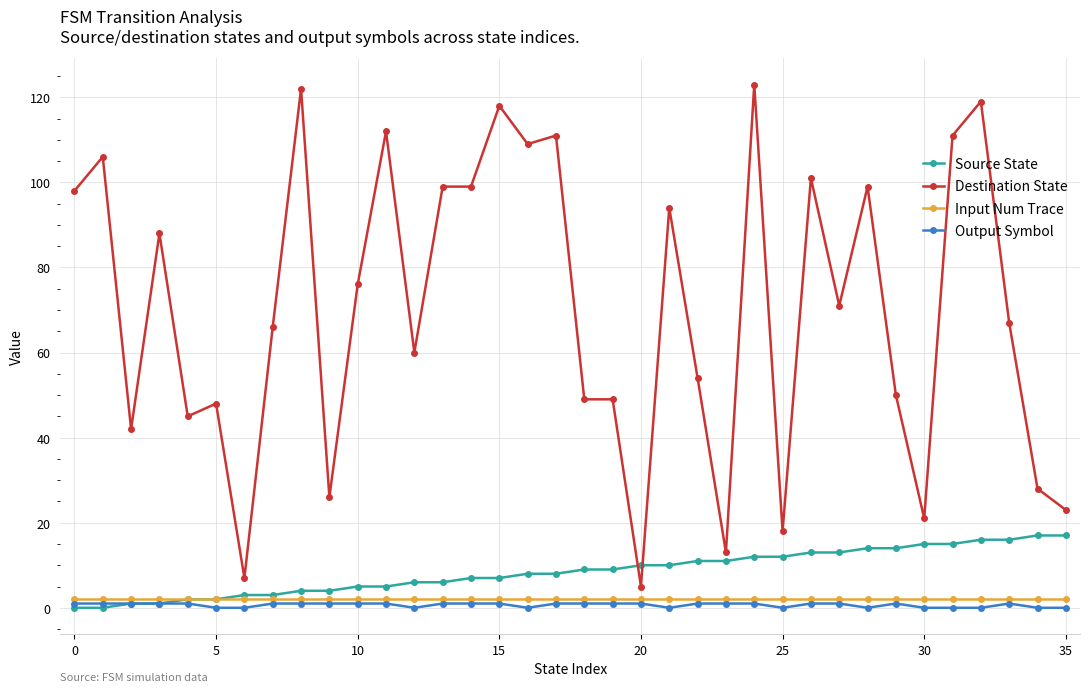

True or false: Destination State and Output Symbol cross at least once.

False